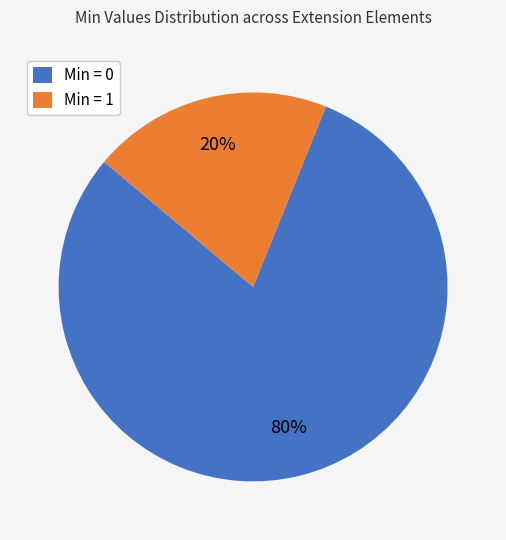

Do Min = 1 and Min = 0 together represent more than half of the pie?

Yes